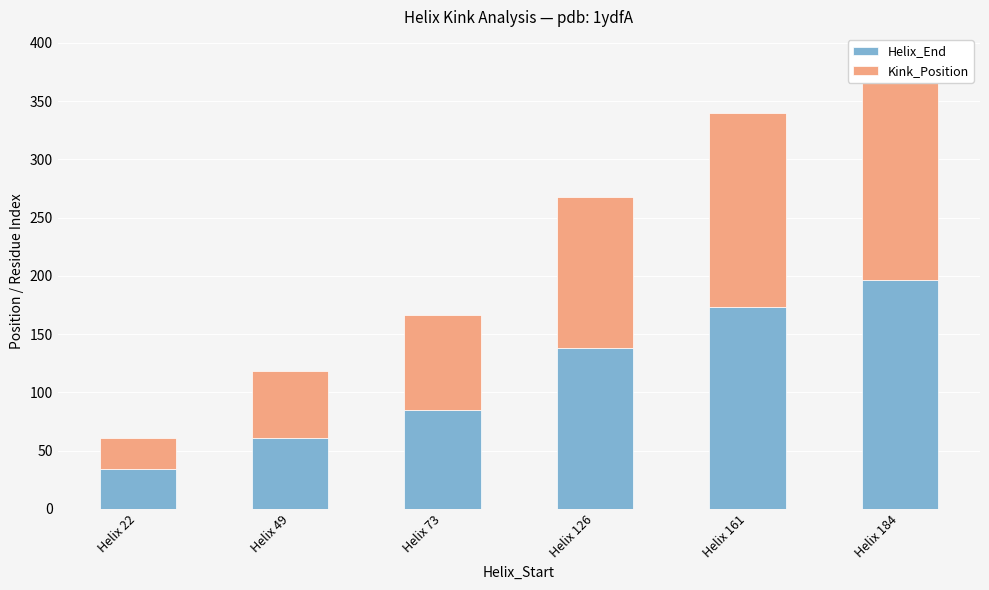

Read the Kink_Position value at Helix 73, to the nearest 10.

80